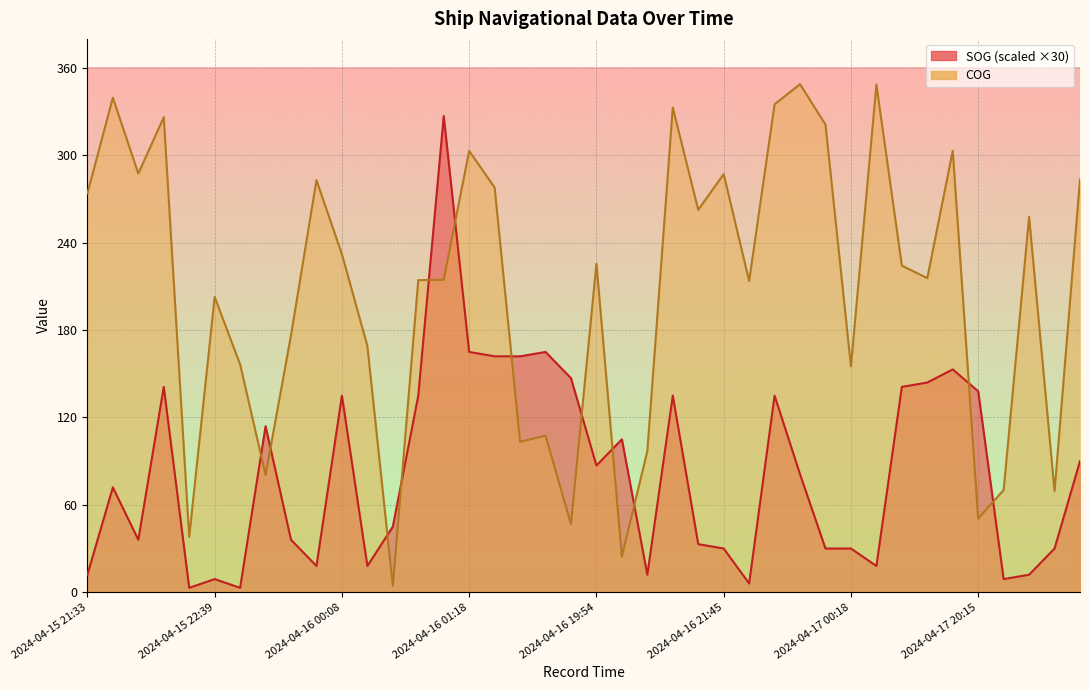

What position from the right is 2024-04-16 21:33?

16